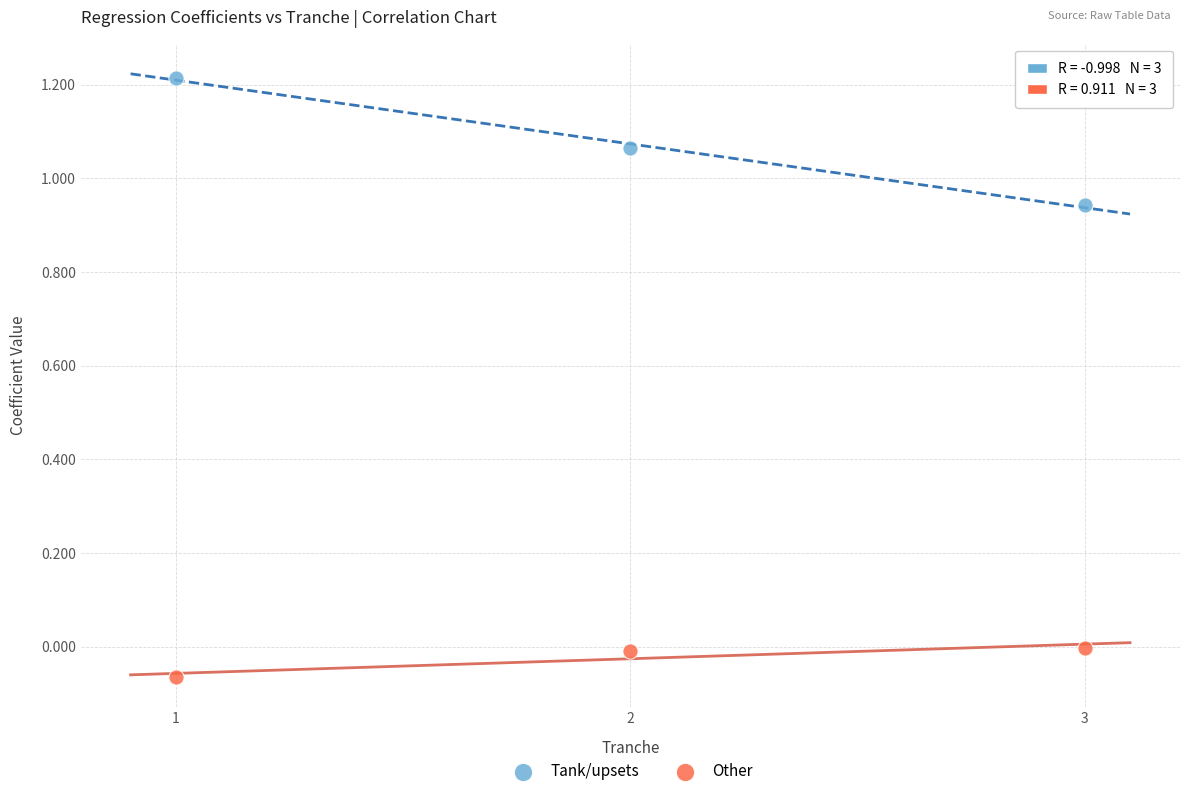

Which series contains the lowest Y value?

Other